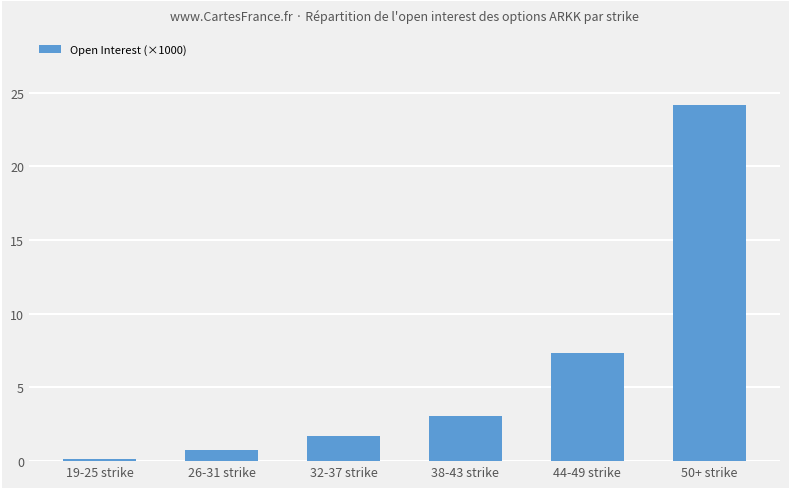

How many data points are less than 3?

3